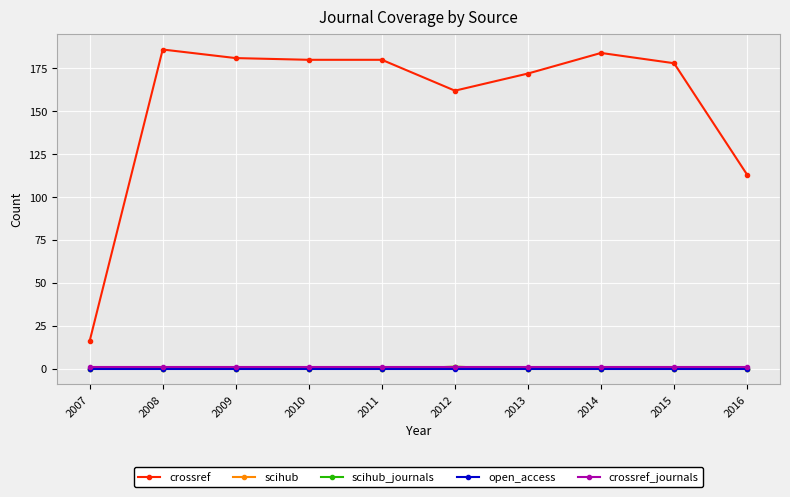

Does the chart have visible grid lines?

Yes